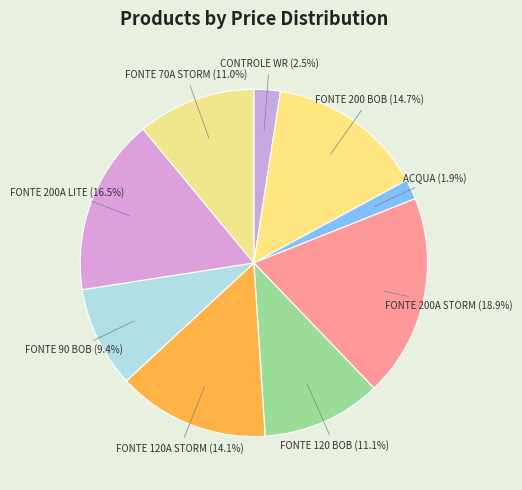

What percentage is NOT represented by ACQUA?

98.1%